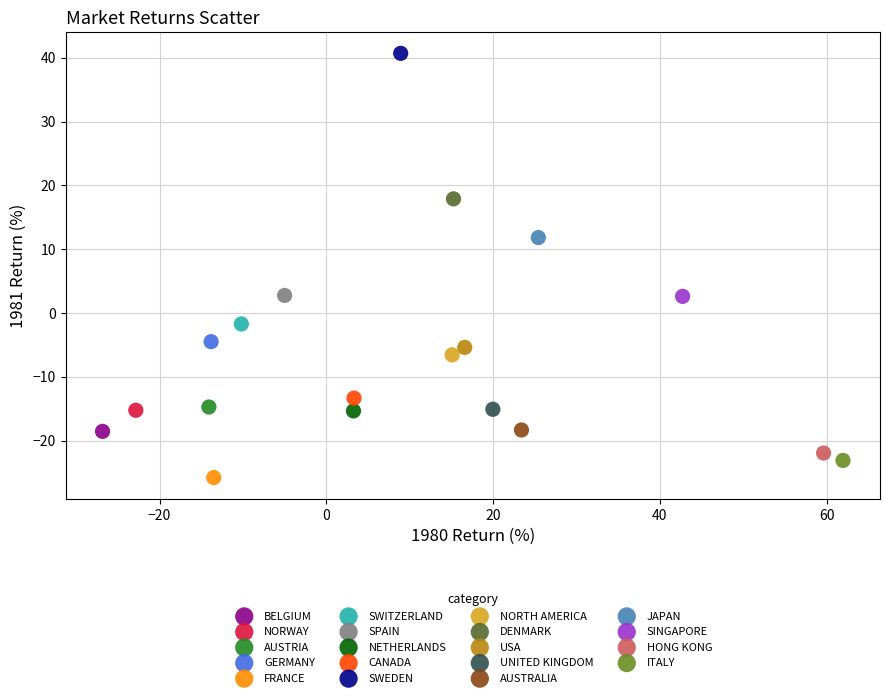

What are all the series names shown in the legend?

BELGIUM, NORWAY, AUSTRIA, GERMANY, FRANCE, SWITZERLAND, SPAIN, NETHERLANDS, CANADA, SWEDEN, NORTH AMERICA, DENMARK, USA, UNITED KINGDOM, AUSTRALIA, JAPAN, SINGAPORE, HONG KONG, ITALY